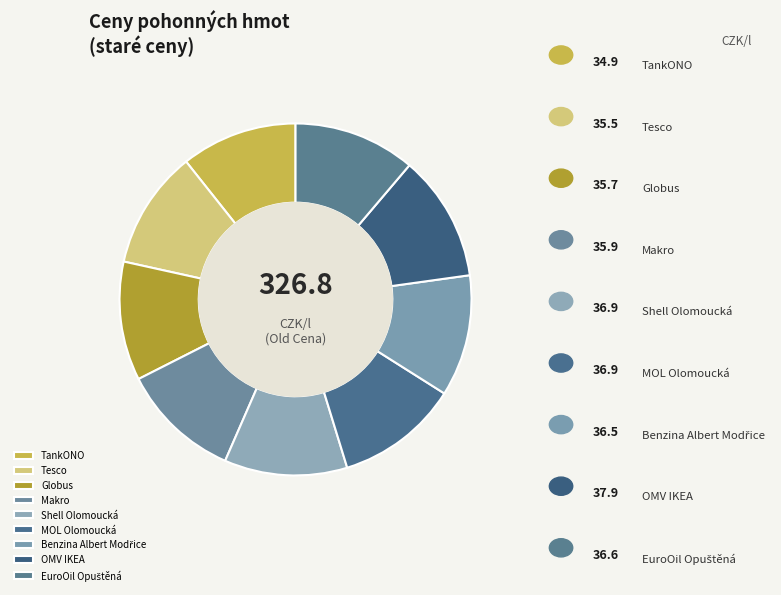

What is the largest slice in the pie chart?

OMV IKEA